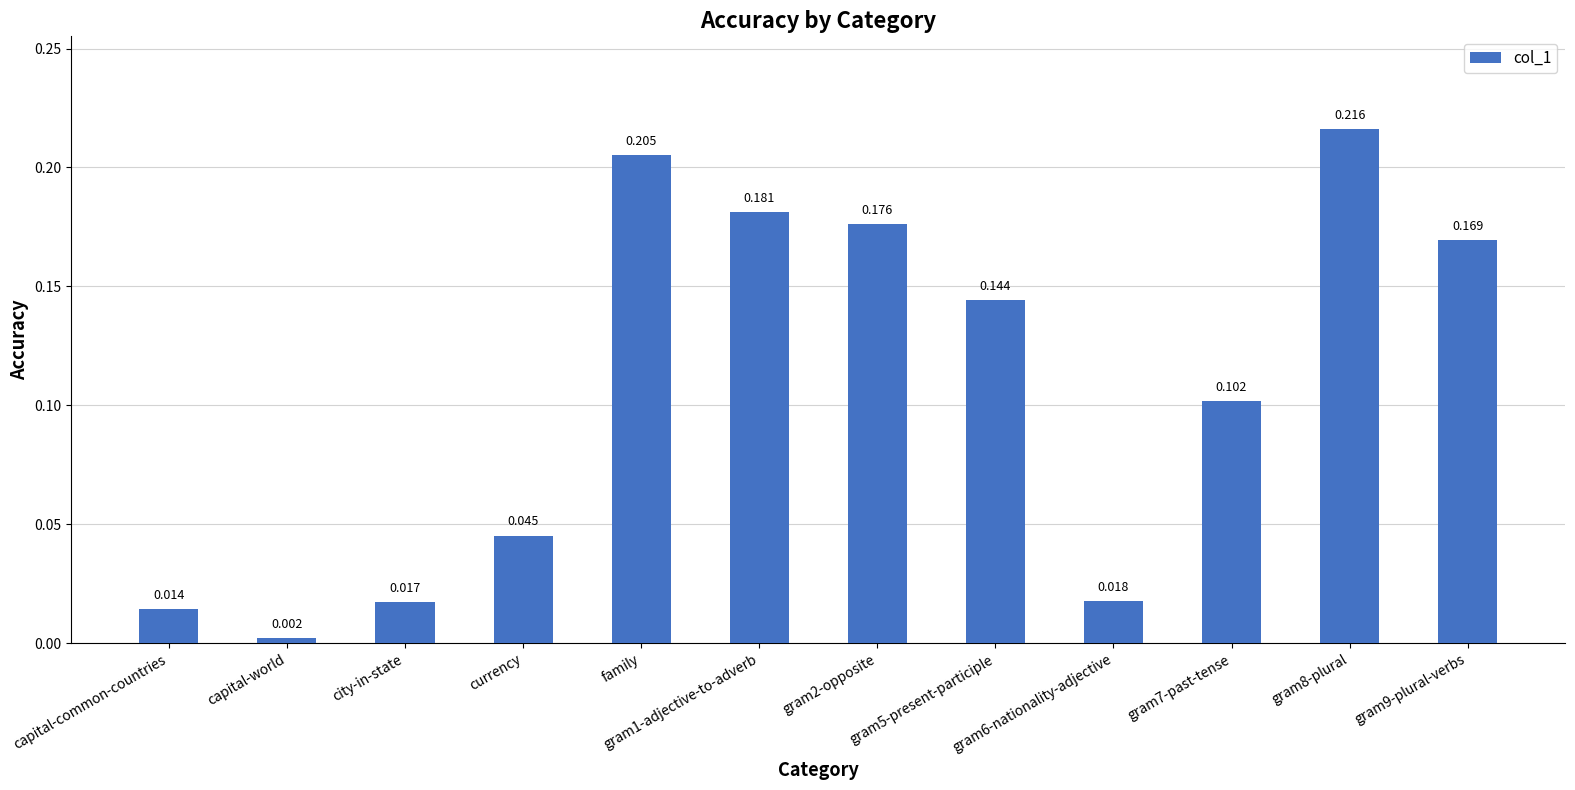

Where is the data nearest to the value 0?

capital-world